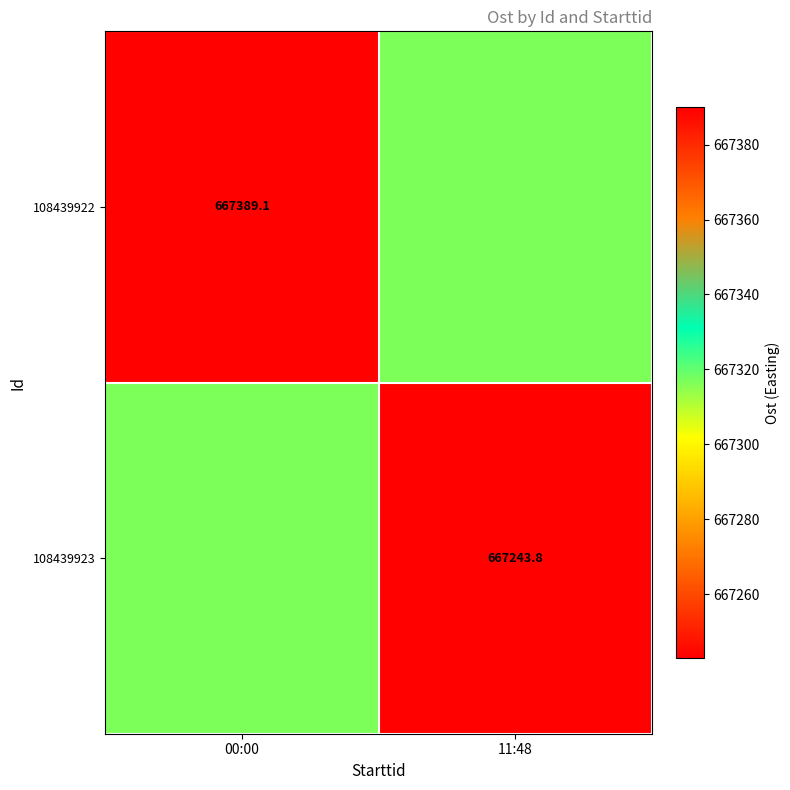

The 108439922 series shows 667389.1 at 00:00. True or false?

True